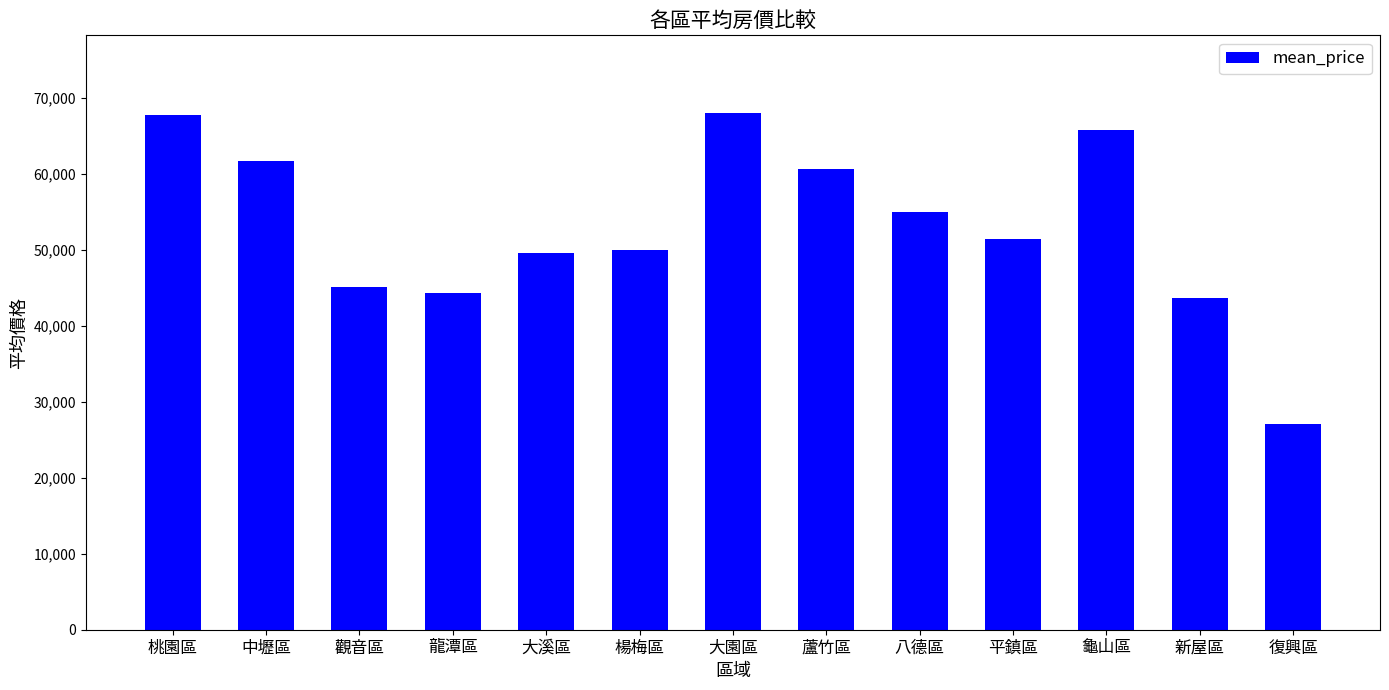

How many distinct data groups are displayed?

1